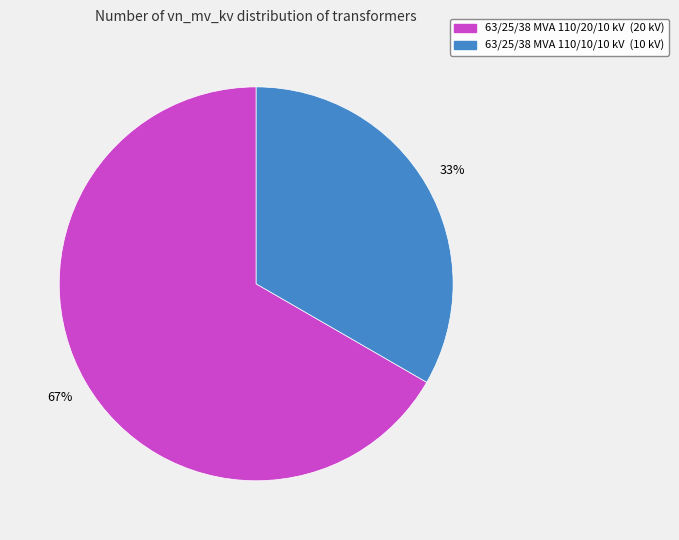

What percentage is the 63/25/38 MVA 110/10/10 kV slice, to the nearest percent?

33%